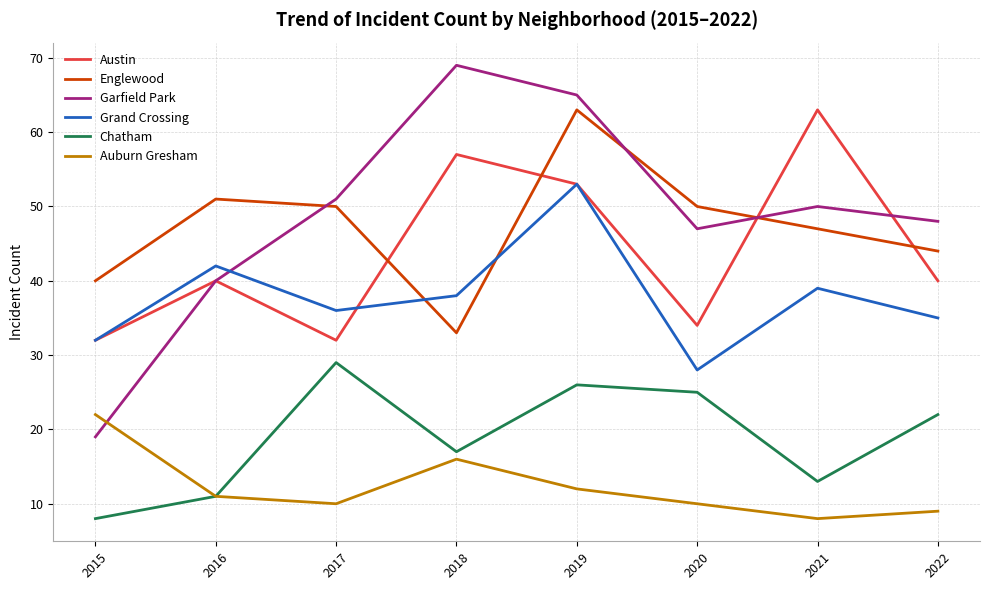

True or false: Garfield Park and Austin intersect in this chart.

True